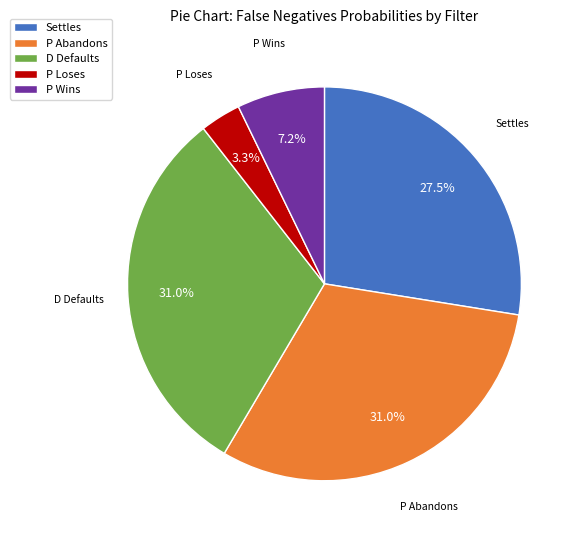

Between P Loses and Settles, which is larger?

Settles